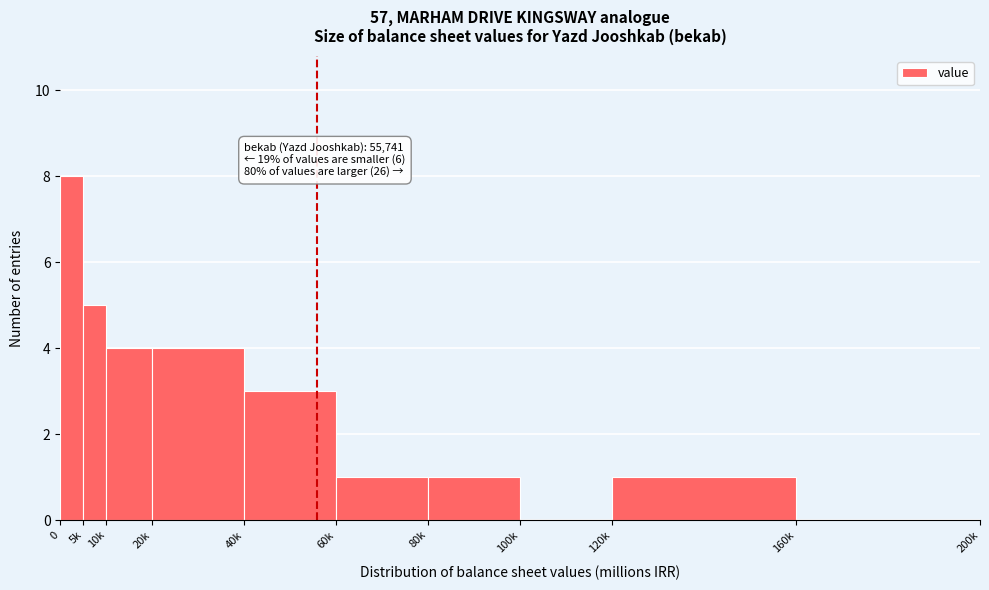

Reading left to right, extract all data points from this chart.

0=8	5k=5	10k=4	20k=4	40k=3	60k=1	80k=1	100k=0	120k=1	160k=0